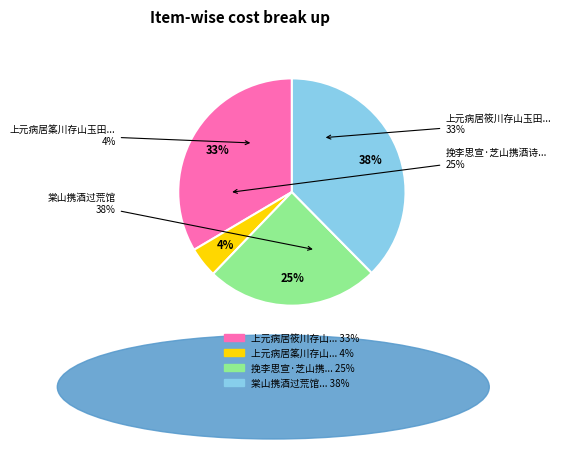

True or false: 上元病居筿川存山玉田宾山携酒妓过访 accounts for 1% of the total.

False